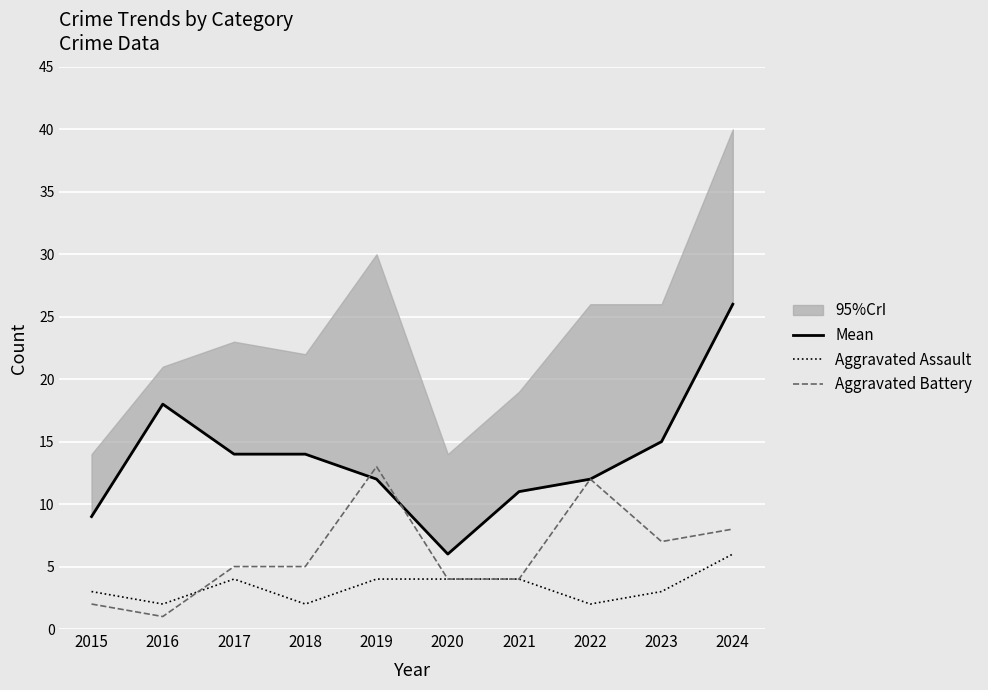

Where do Aggravated Battery and Aggravated Assault first cross each other?

2016 and 2017